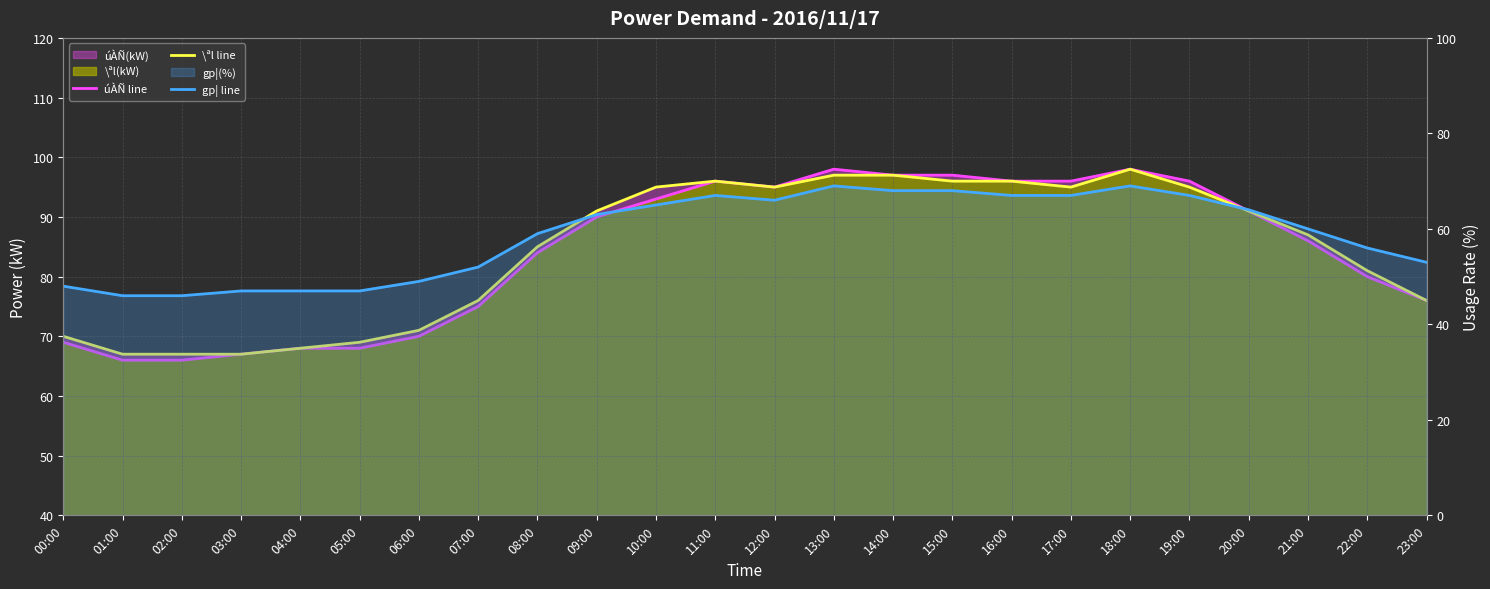

Between 00:00 and 15:00, which is larger?

15:00